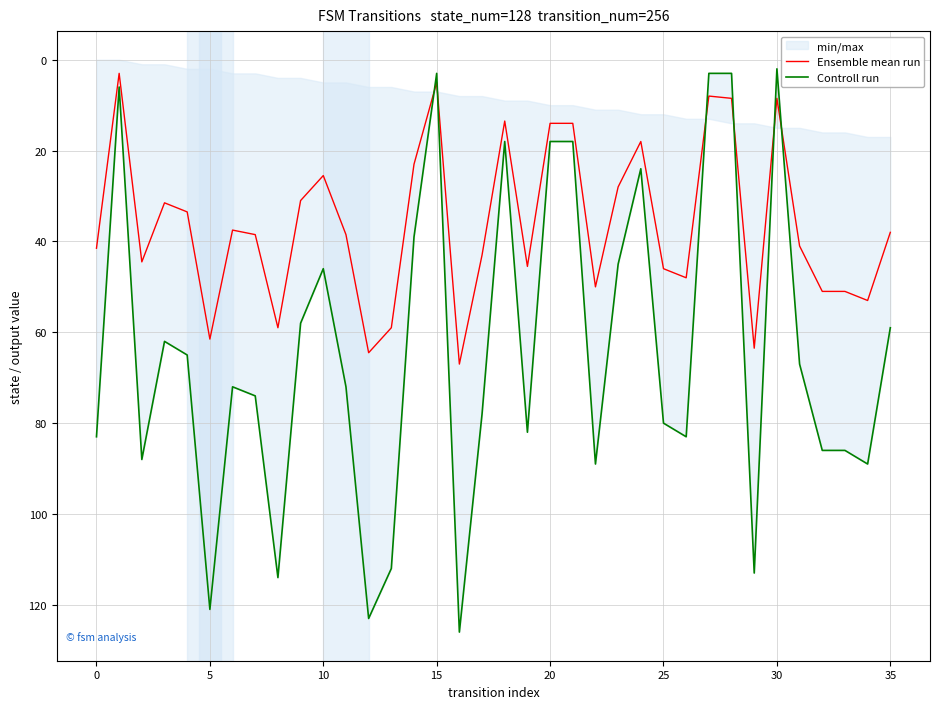

How many values in the Controll run series exceed 72?

17